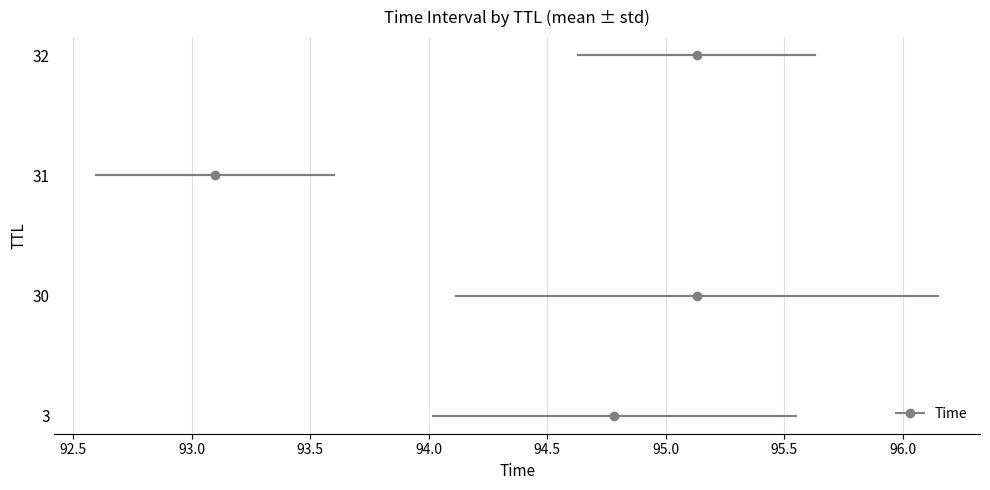

Is this an area chart (filled region under the line)?

No